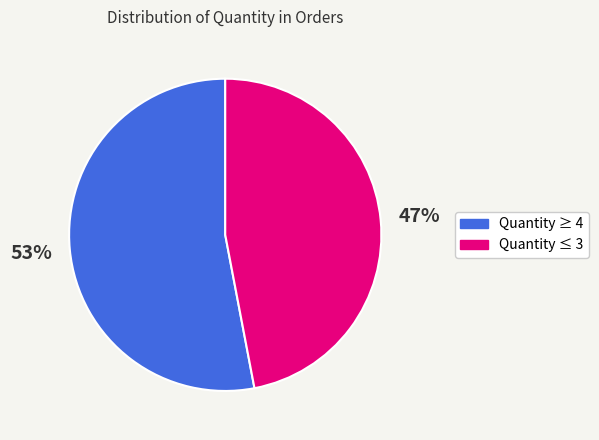

Is there any slice that represents more than half of the pie?

Yes